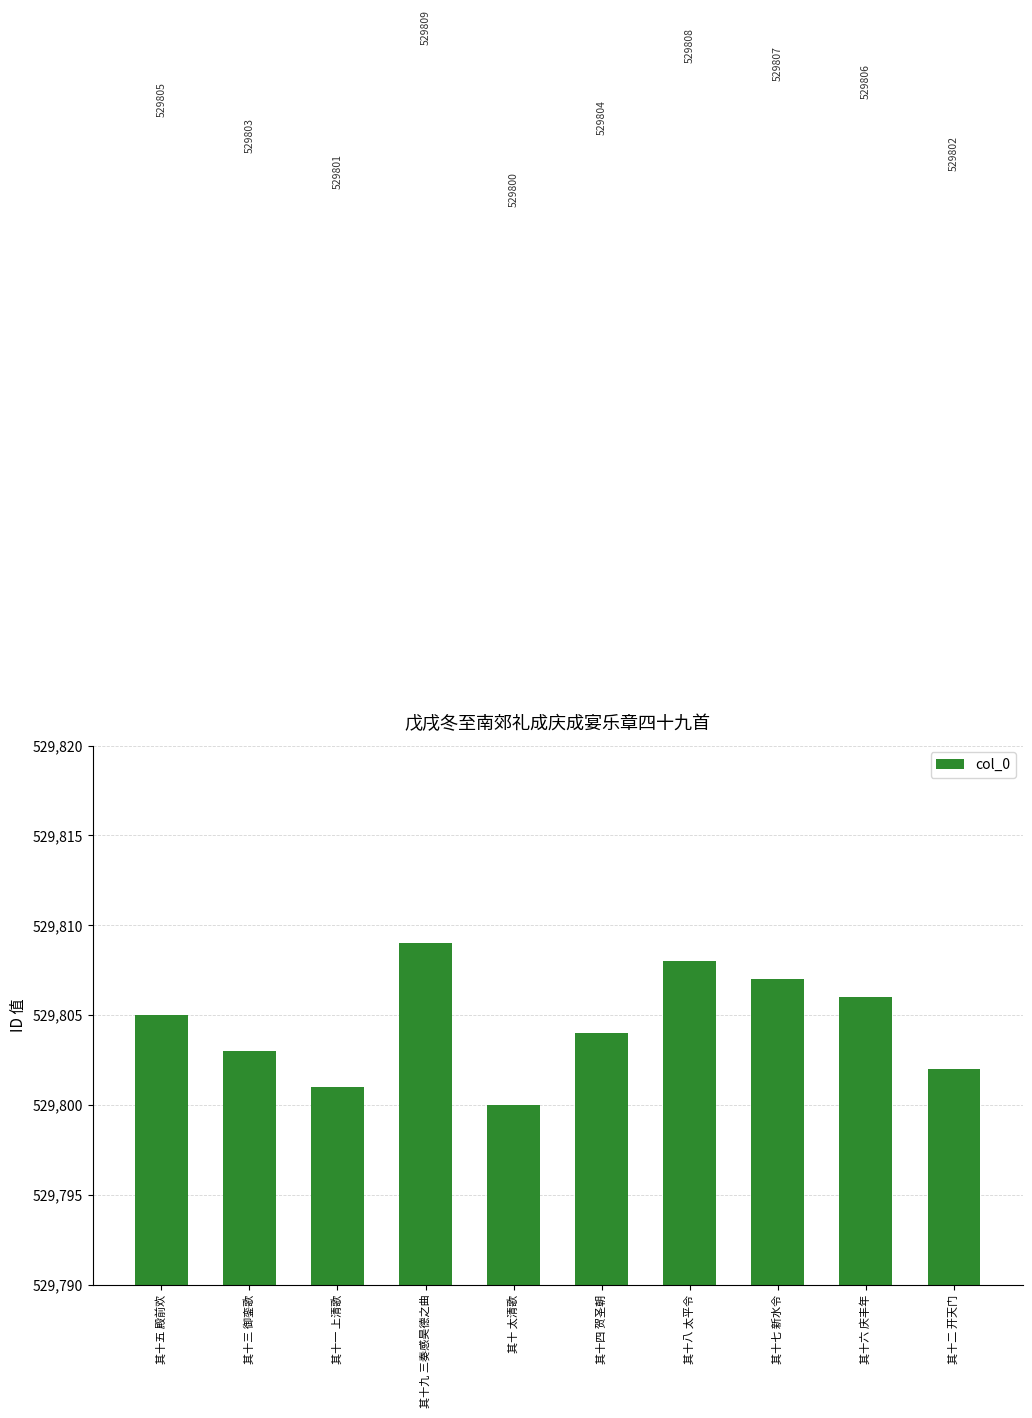

True or false: the data shows 529808 at 其十八 太平令.

True